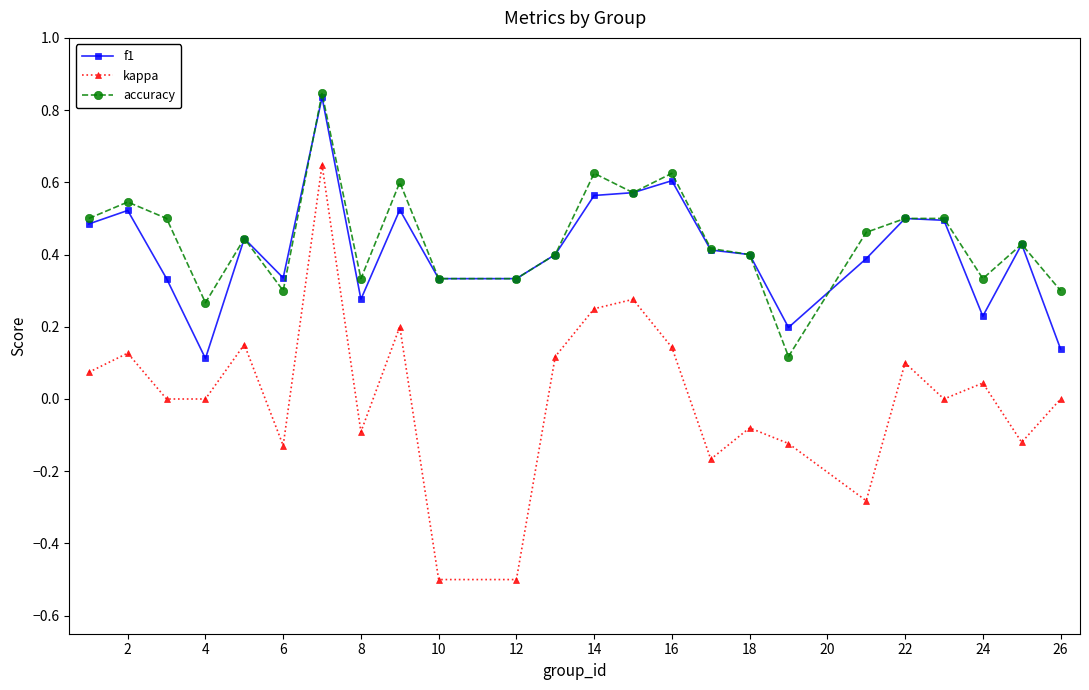

Which series has the widest spread of values?

kappa